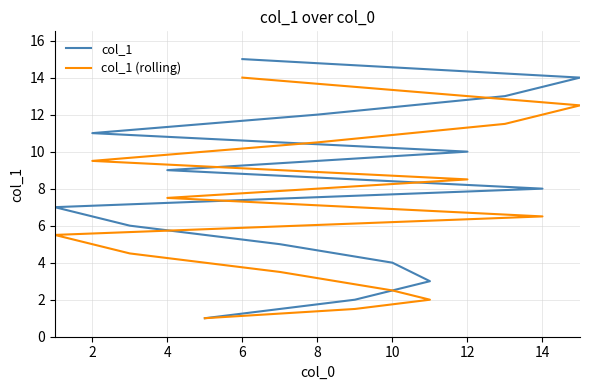

Is the value of col_1 at 11 greater than the value of col_1 (rolling) at 0?

Yes